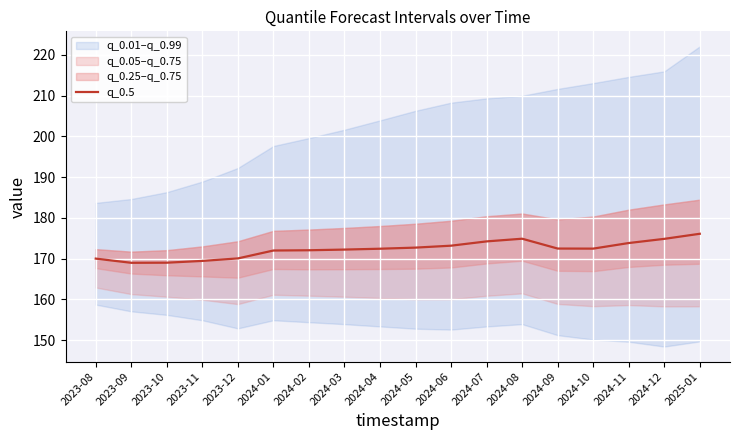

What is the ratio of the value at 2024-05 to the value at 2024-01?

1.0